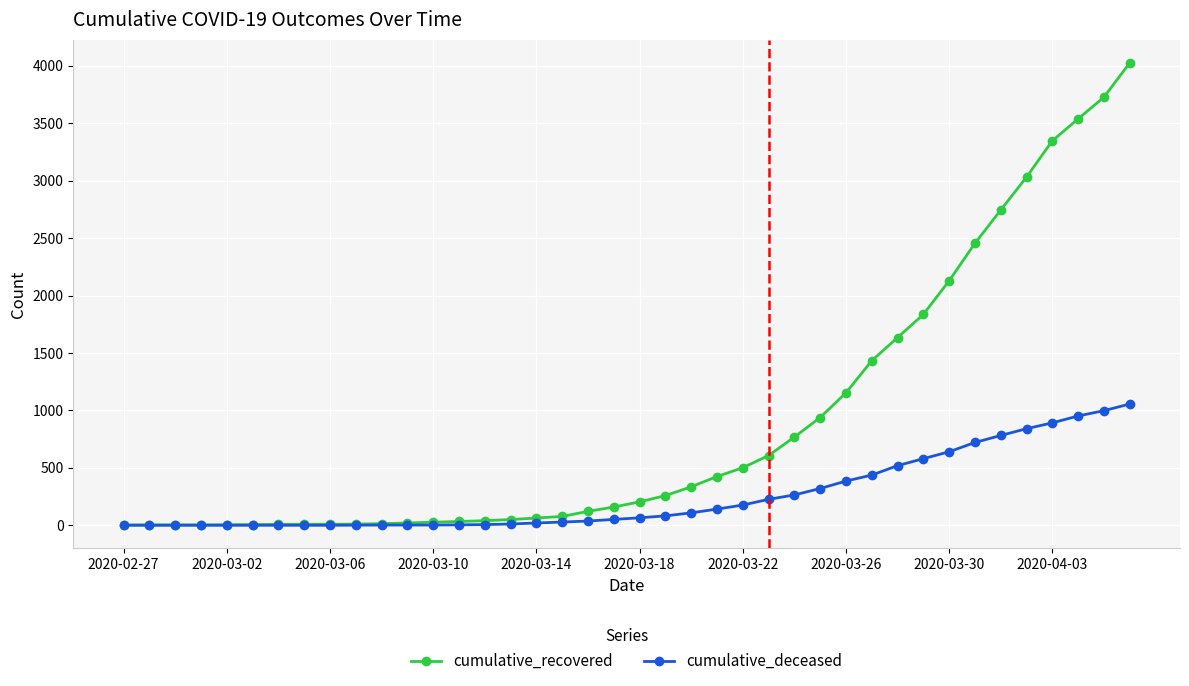

What is the greatest value displayed?

4026